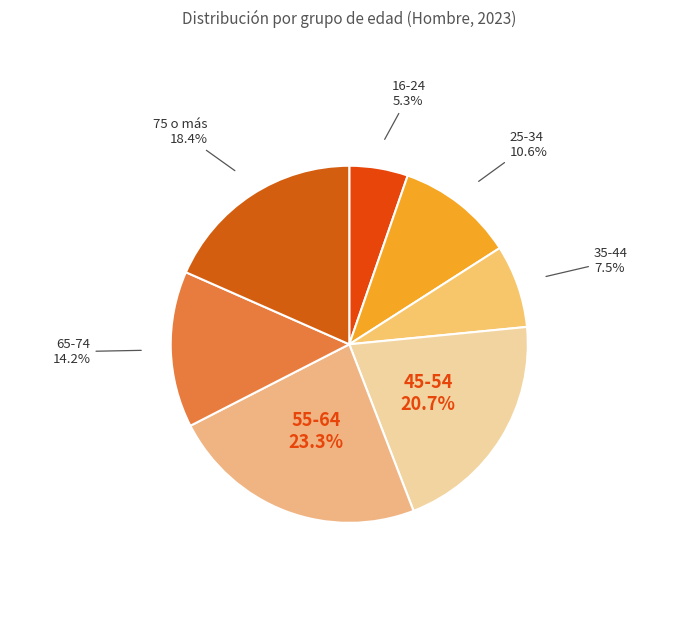

How many slices are in this pie chart?

7